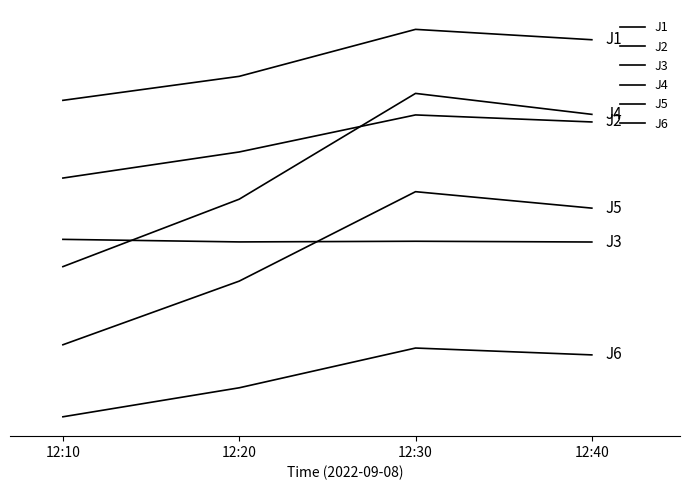

The value of J5 at 12:20 is 28.8. True or false?

True